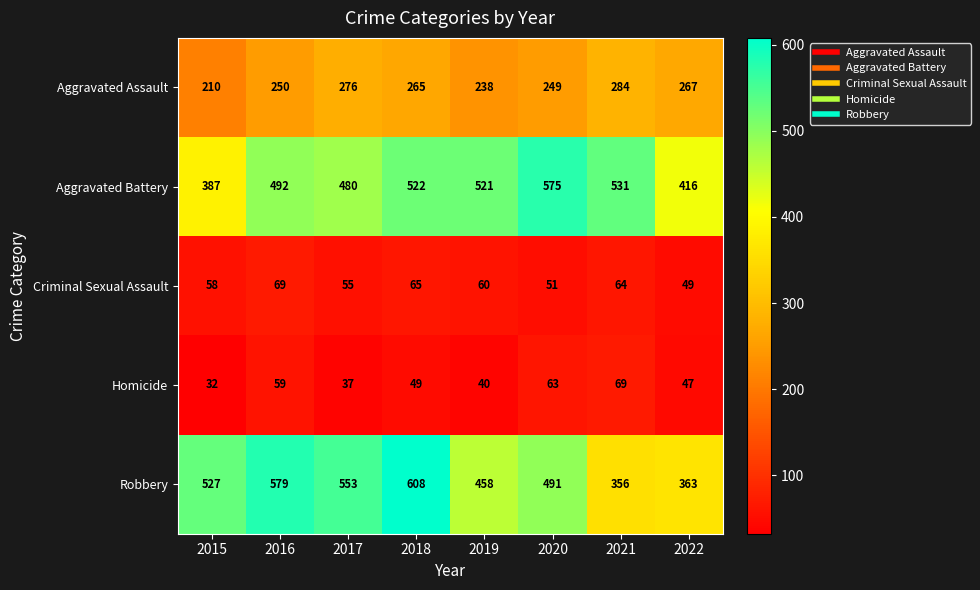

Which series has the largest range (max minus min)?

Robbery